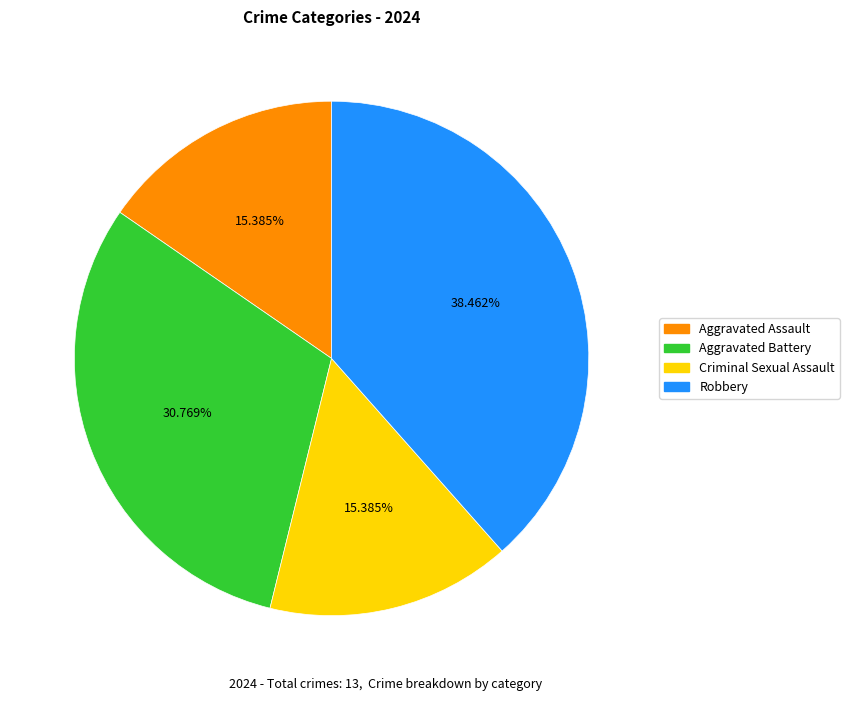

What is the largest slice in the pie chart?

Robbery